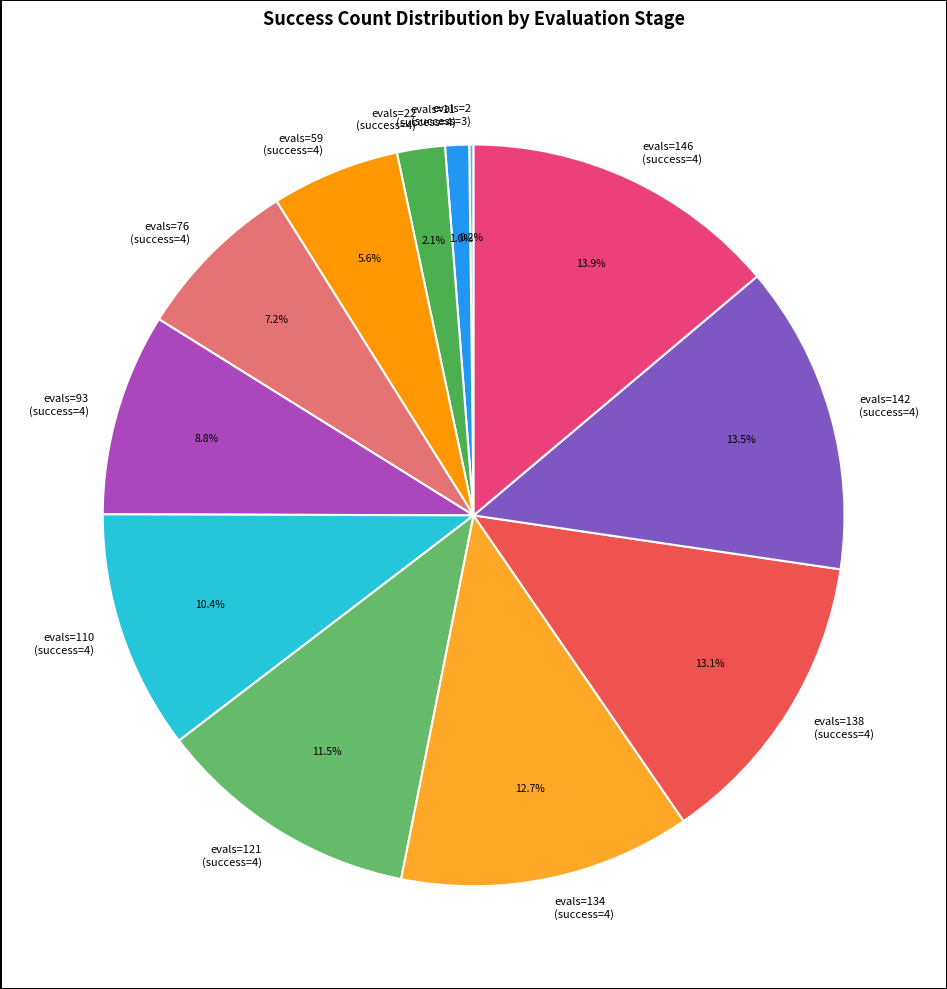

To the nearest percent, what percentage of the pie is evals=110 (success=4)?

10%